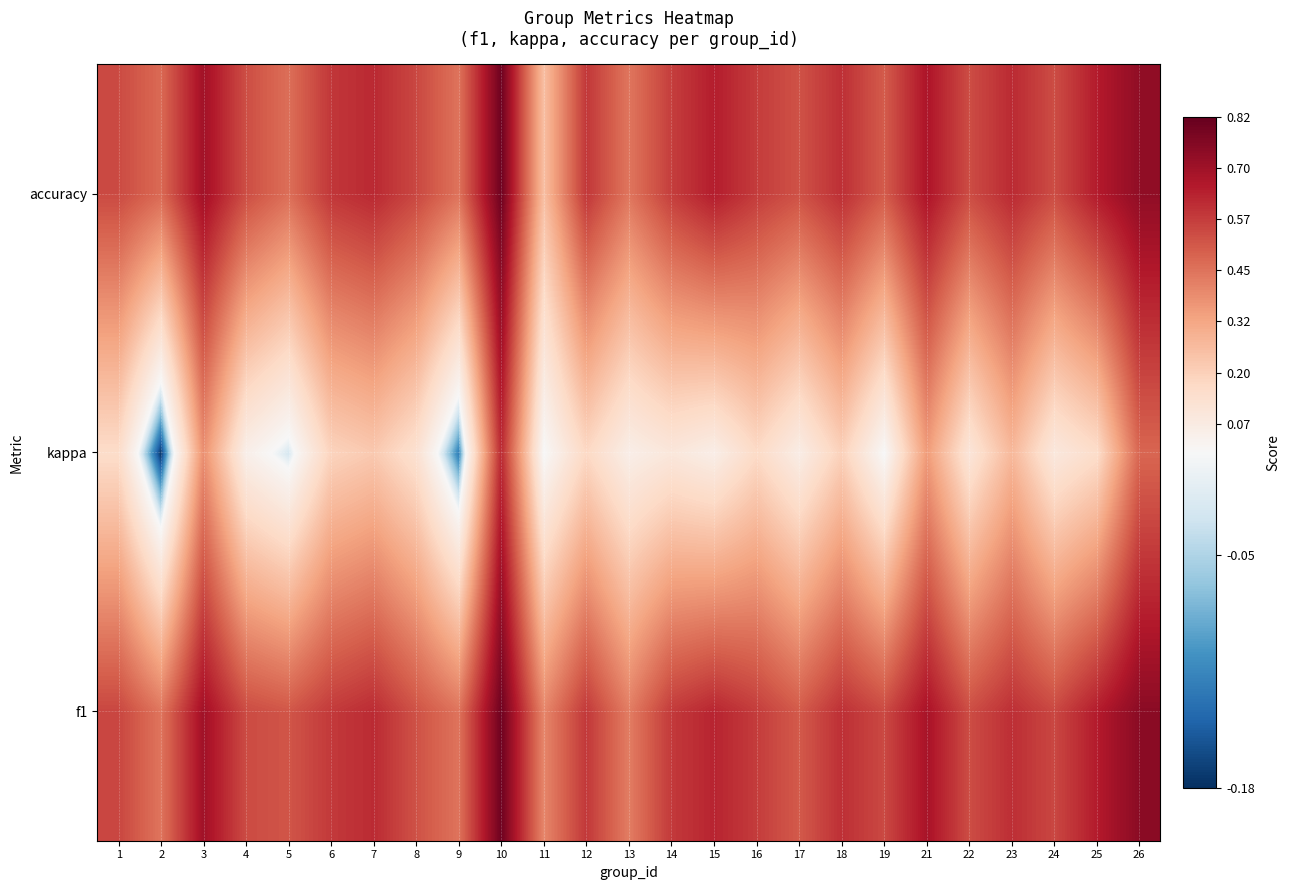

Between 10 and 16, which series saw the biggest shift?

kappa